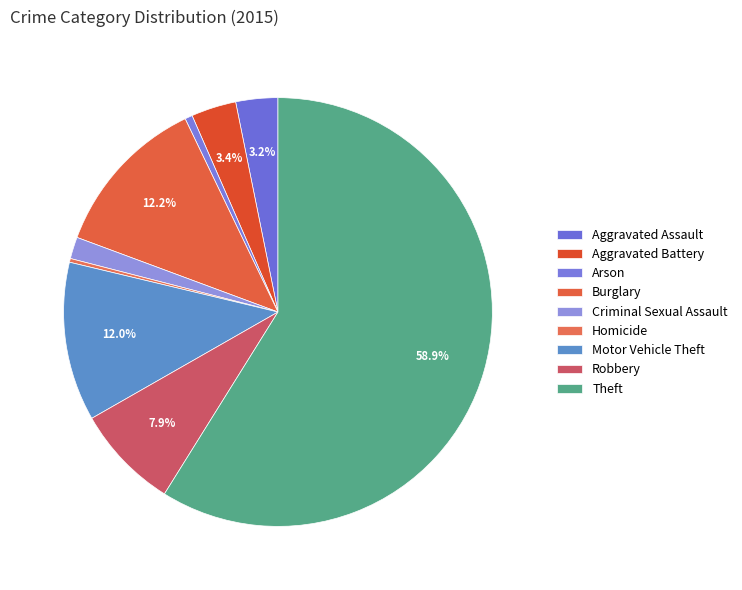

What is the largest slice in the pie chart?

Theft